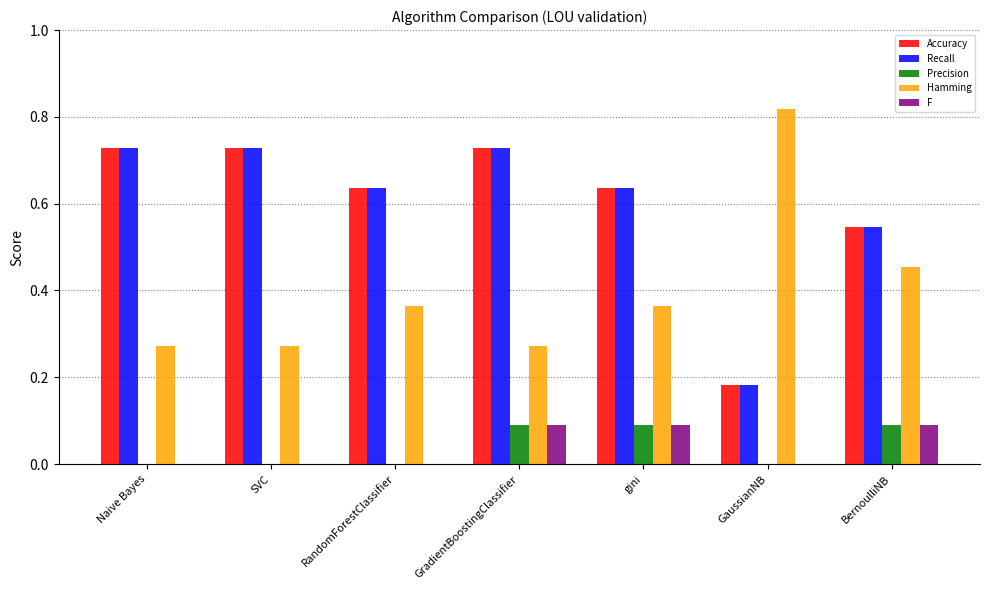

Is the value of Accuracy at BernoulliNB greater than the value of Precision at GradientBoostingClassifier?

Yes